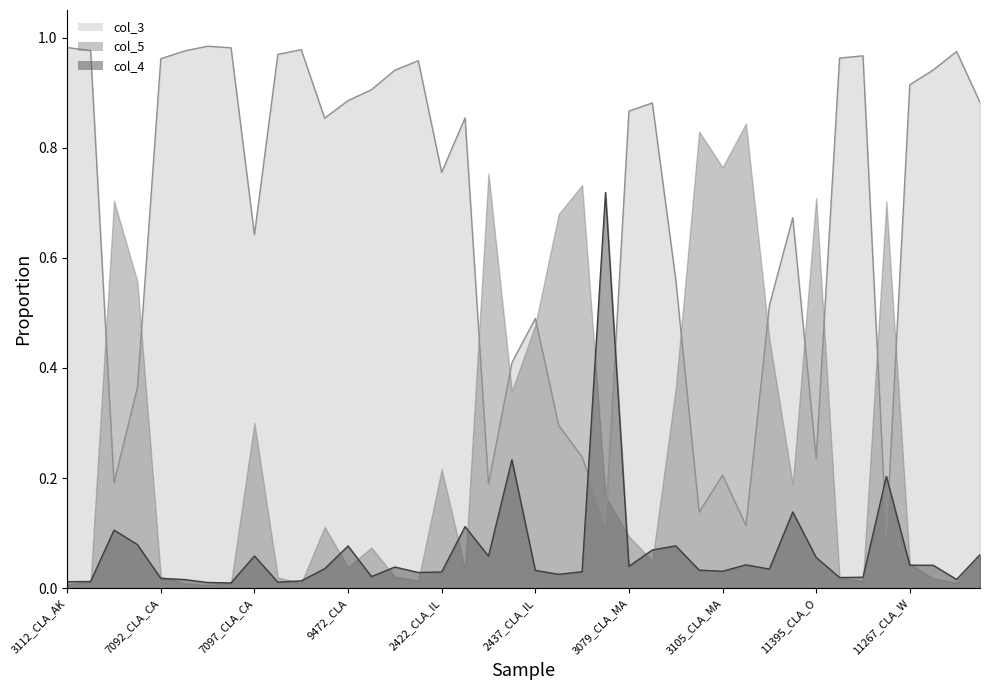

What position from the right is 3456_CLA_AK?

39